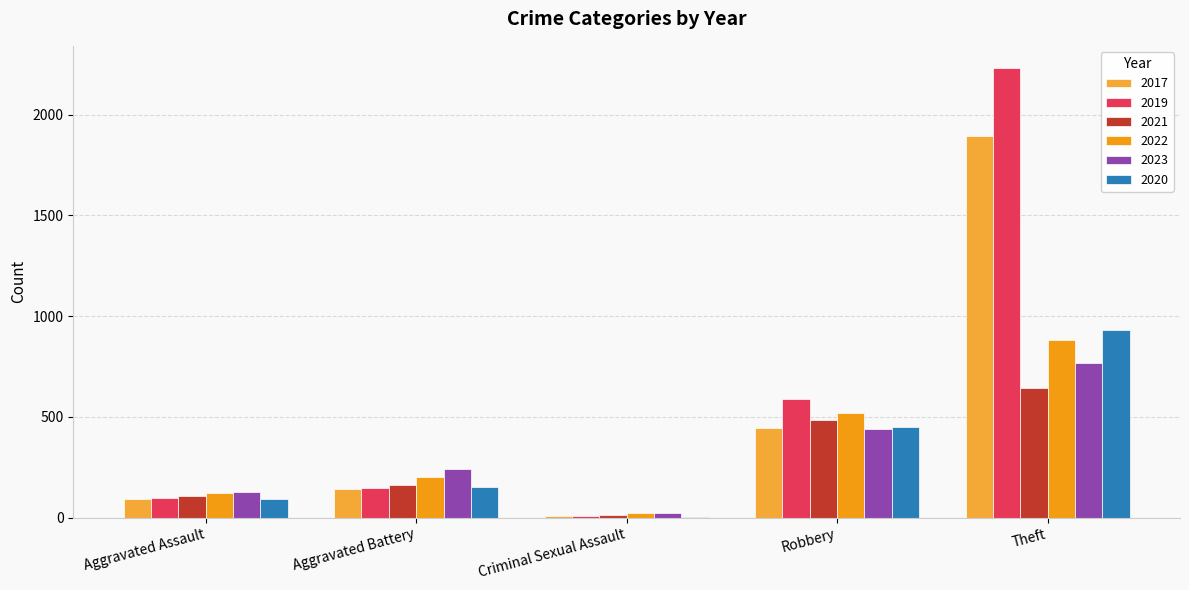

How many distinct data groups are displayed?

6